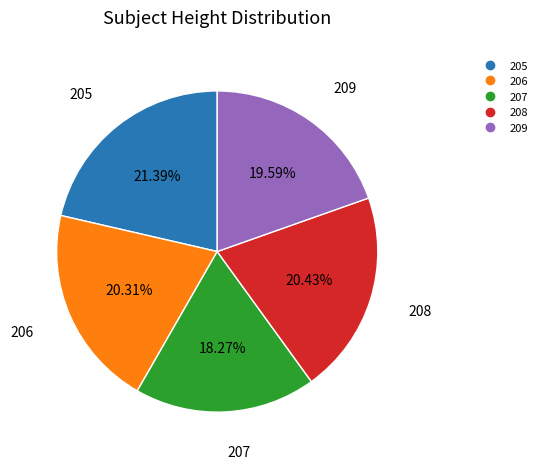

Which slice is the smallest?

207